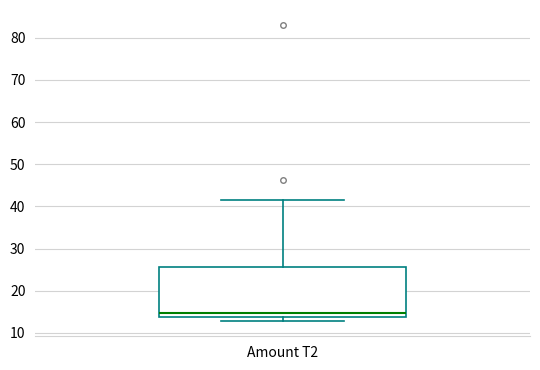

Transcribe this box plot: give where the median line is, the range the box spans, and where the two whiskers end, as read against the y-axis. The values are not printed on the chart, so give them approximately, as read against the axis.

median 15, box 14 to 26, whiskers 13 to 42